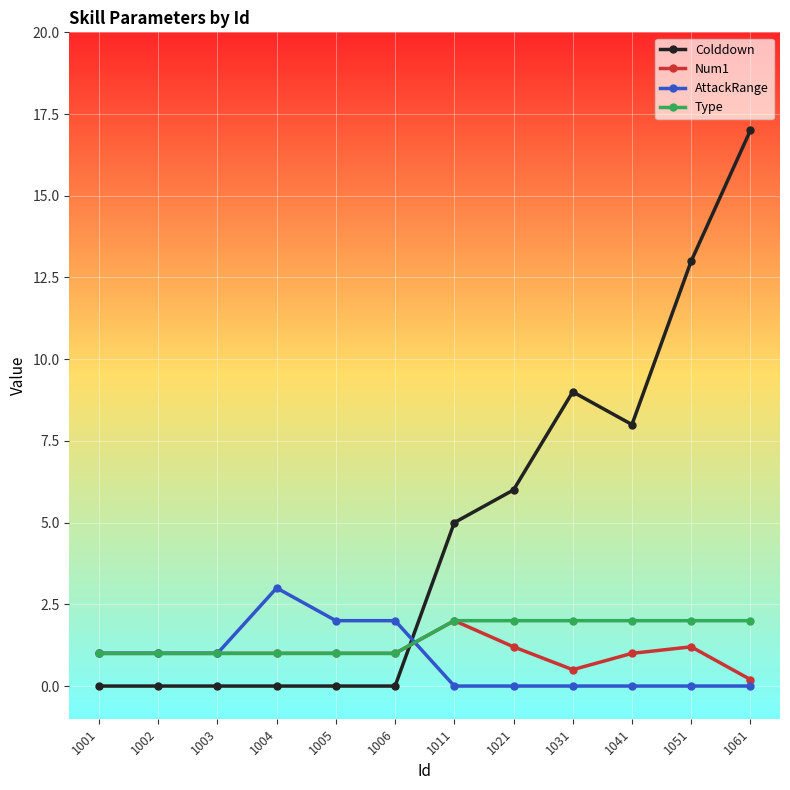

Which series ends up on top after the final intersection of Type and Colddown?

Colddown